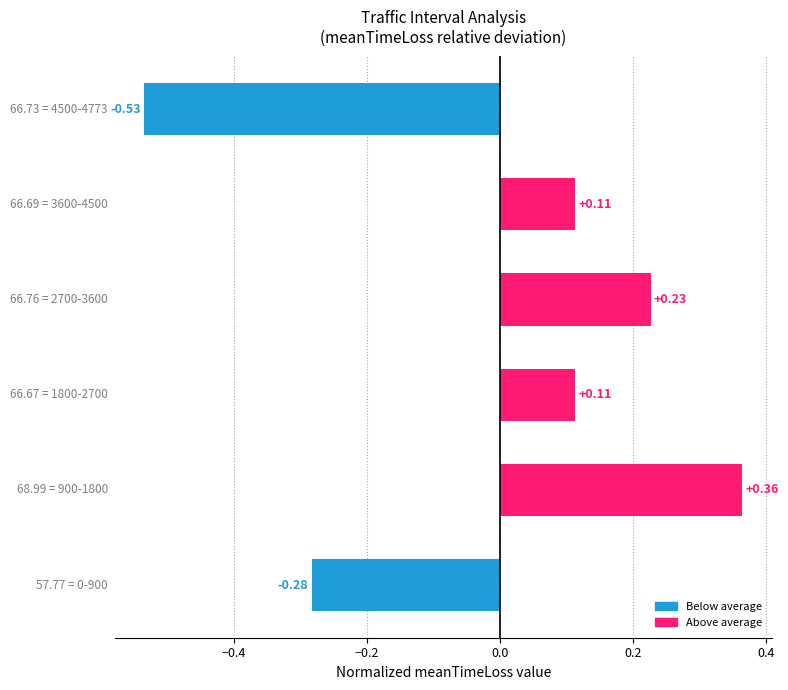

What is the difference between the maximum and minimum values?

0.9